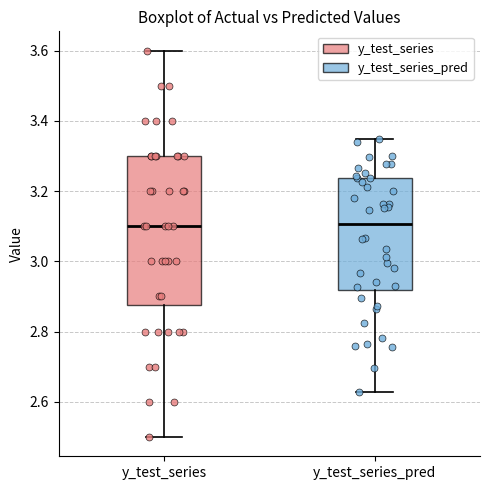

Which box is the tallest, from its lower edge to its upper edge?

y_test_series